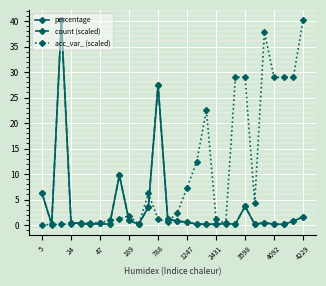

In count (scaled), how many points are lower than both neighbors (excluding endpoints)?

6